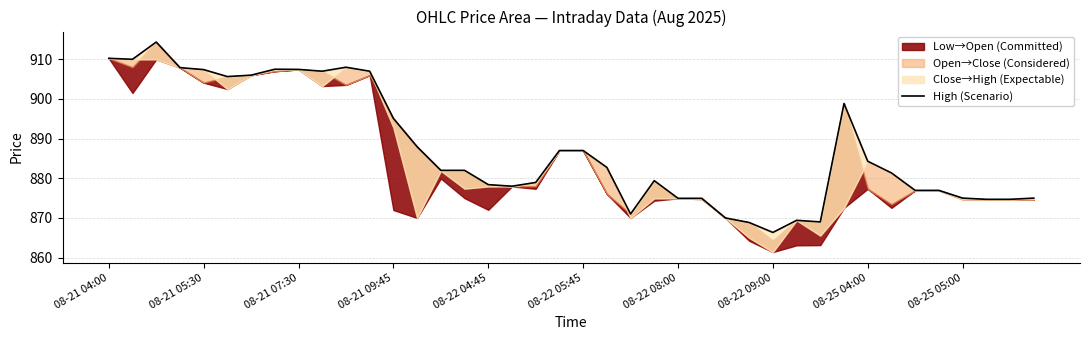

Count the number of categories in the chart.

40